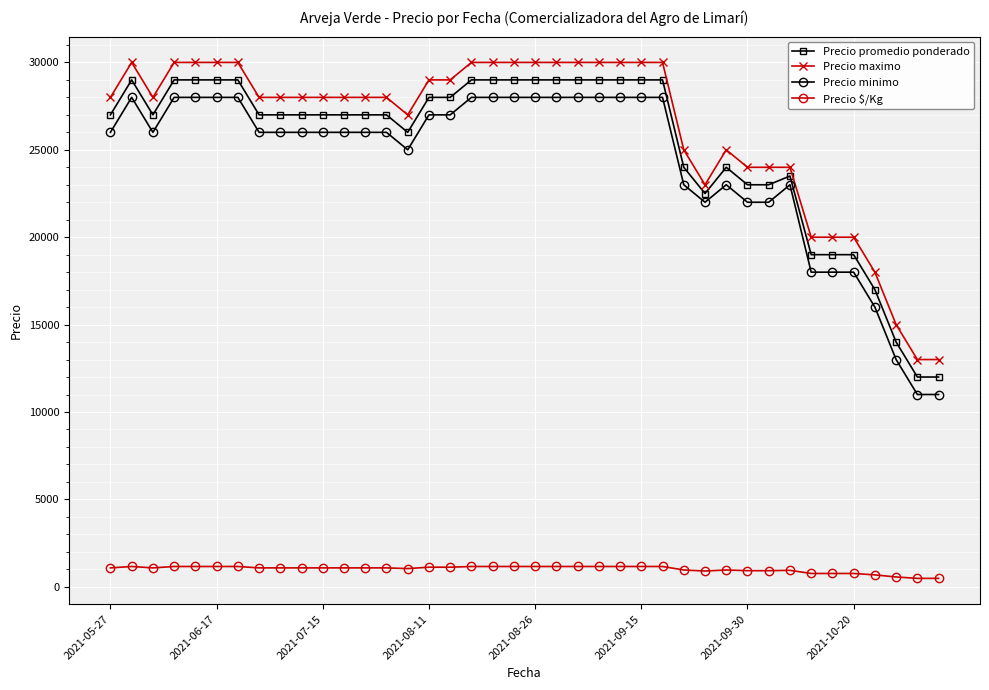

What is the greatest value displayed?

30000